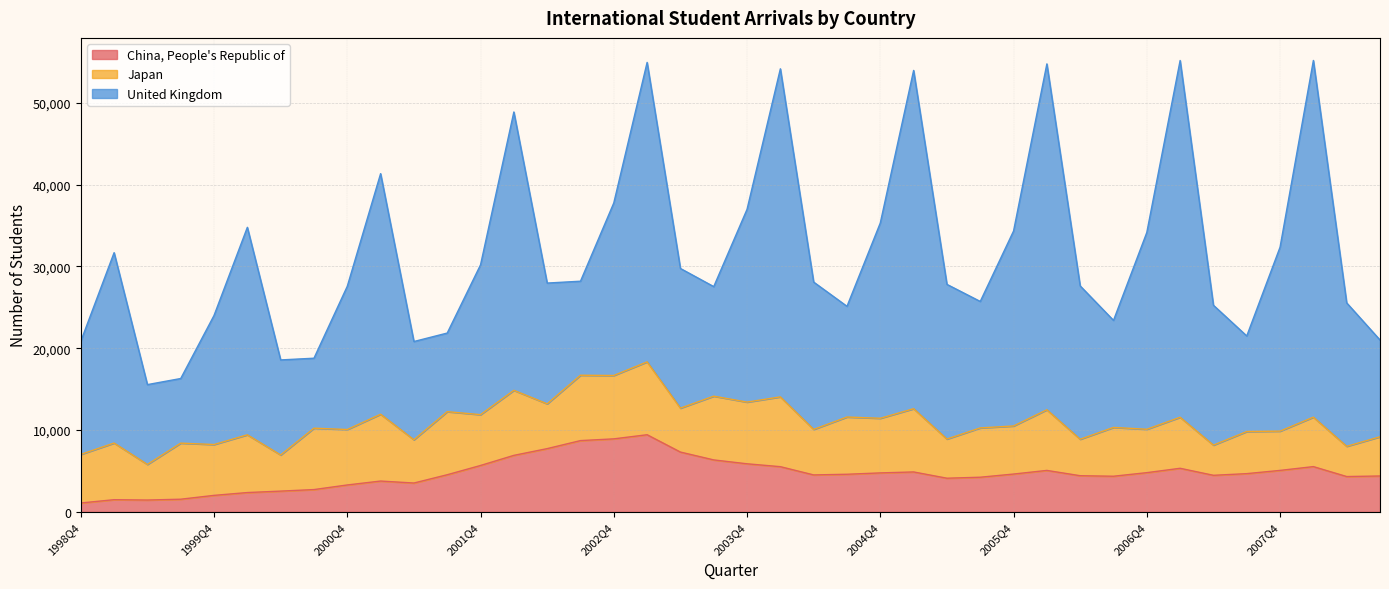

The value of China, People's Republic of at 2004Q4 is 6921. True or false?

False